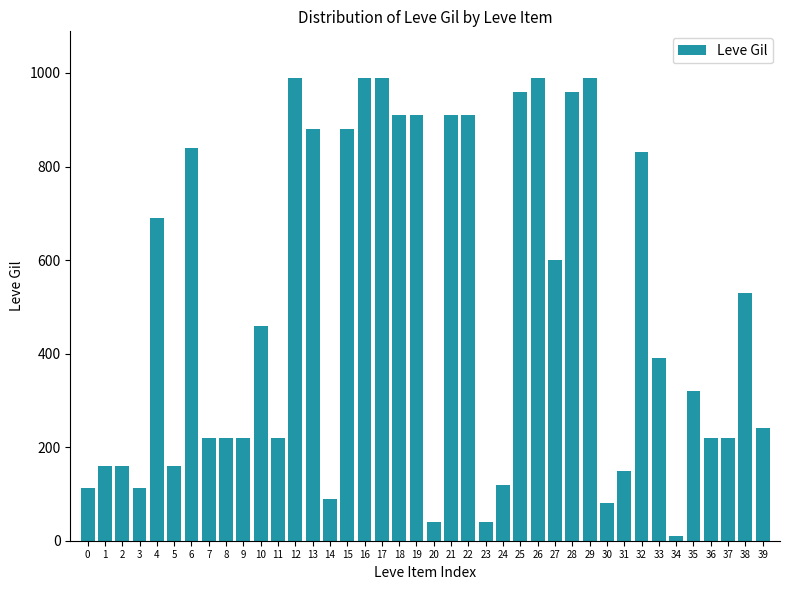

Approximately how many times larger is the value at 10 compared to 33?

1.2